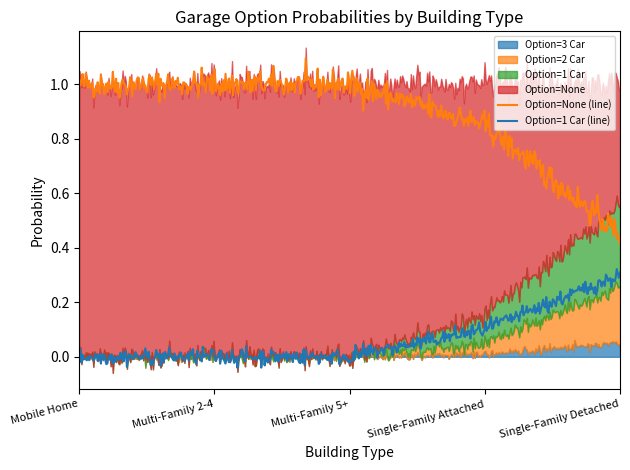

Does the chart display data point markers on the line(s)?

No